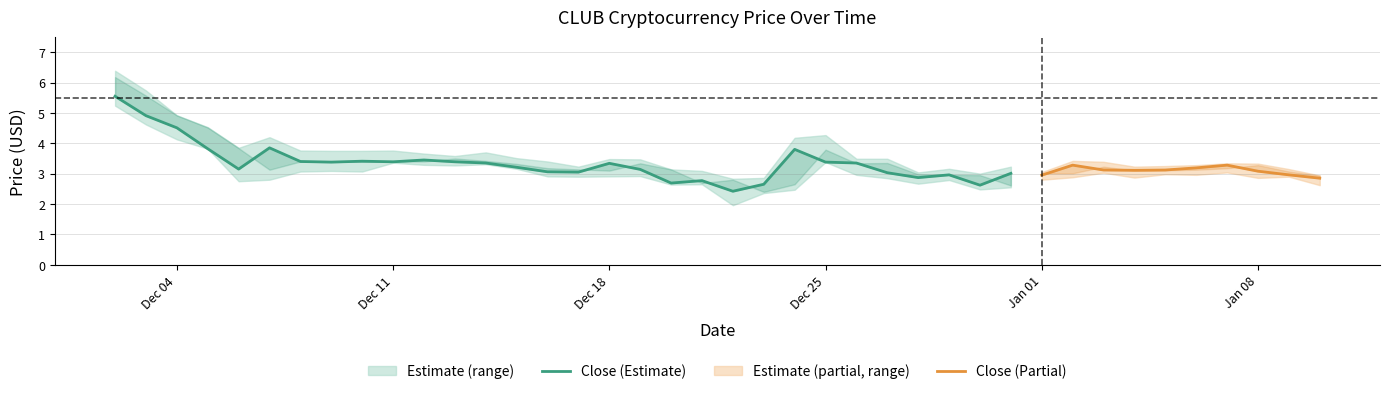

At which category is the sum across all series the highest?

2017-12-01